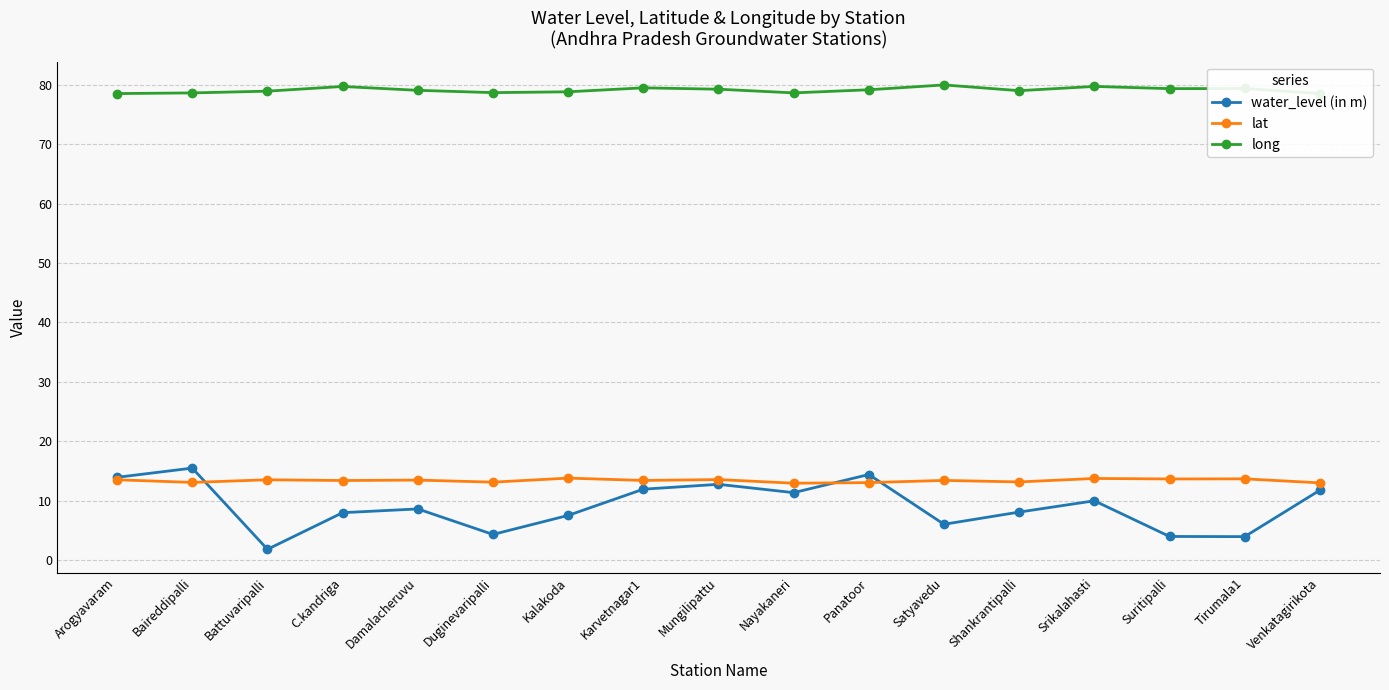

List the series in order of their peak value, highest first.

long, water_level (in m), lat